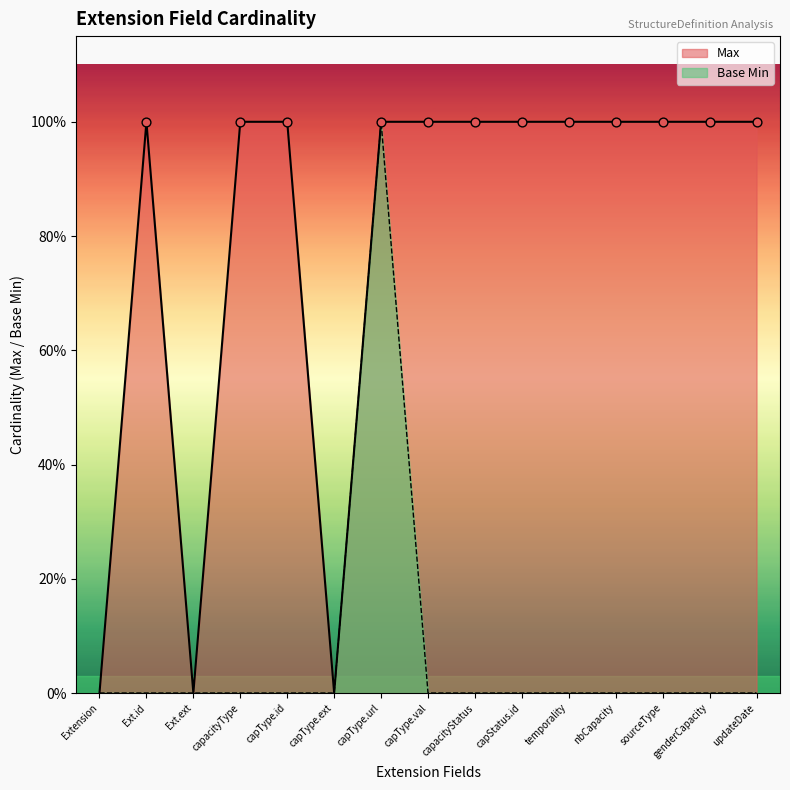

Which series reaches the maximum Y coordinate?

Max